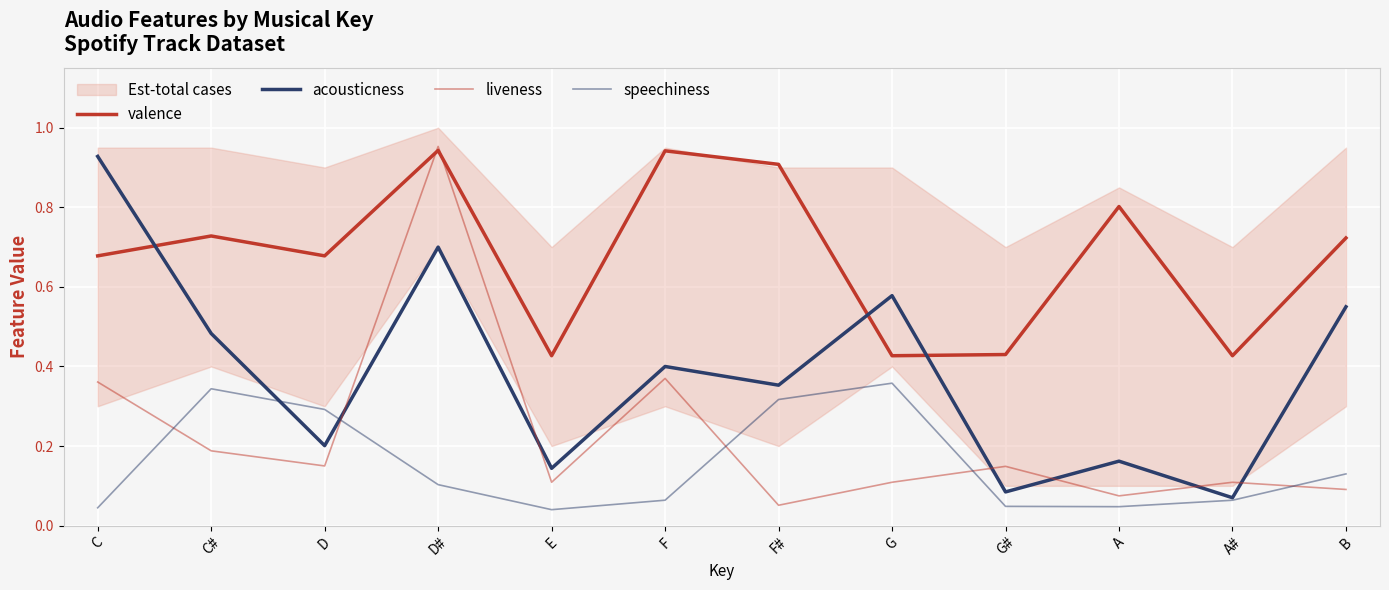

What is the minimum value for acousticness?

0.1